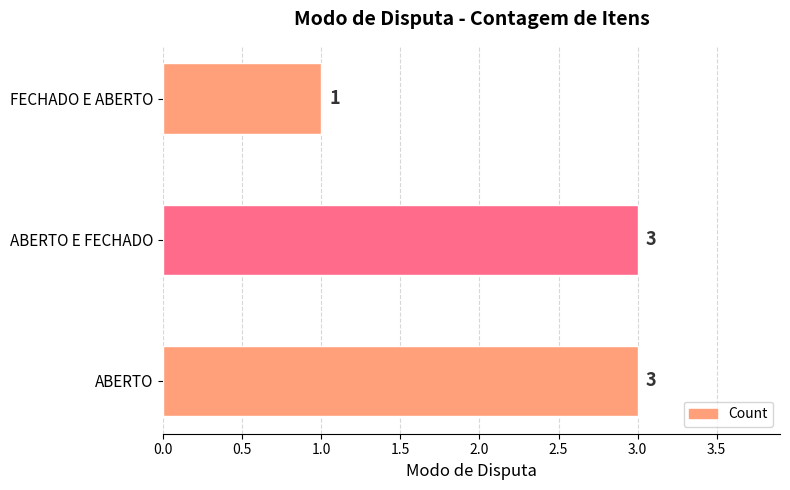

Reading top to bottom, list all the values displayed in this chart.

FECHADO E ABERTO=1	ABERTO E FECHADO=3	ABERTO=3